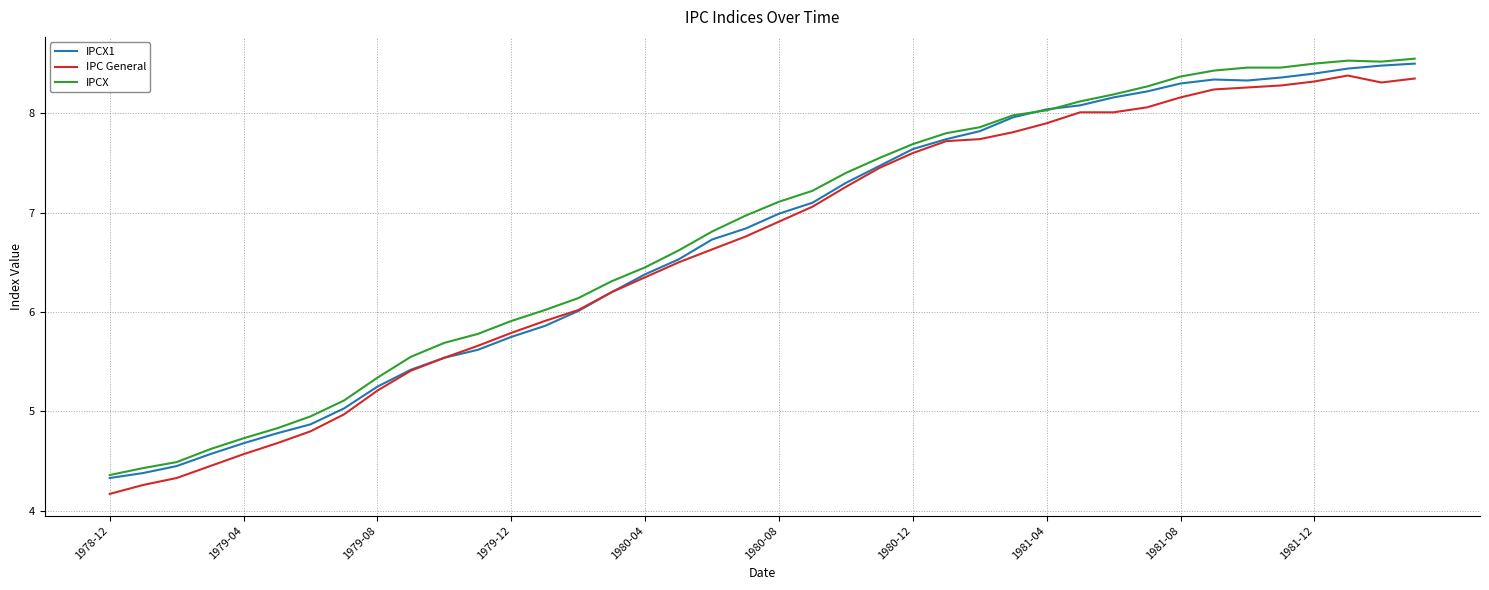

What is the lowest value of the IPCX series?

4.4